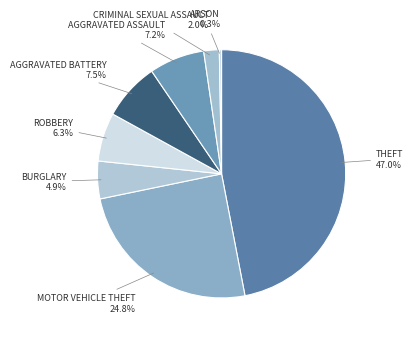

How many slices are in this pie chart?

8